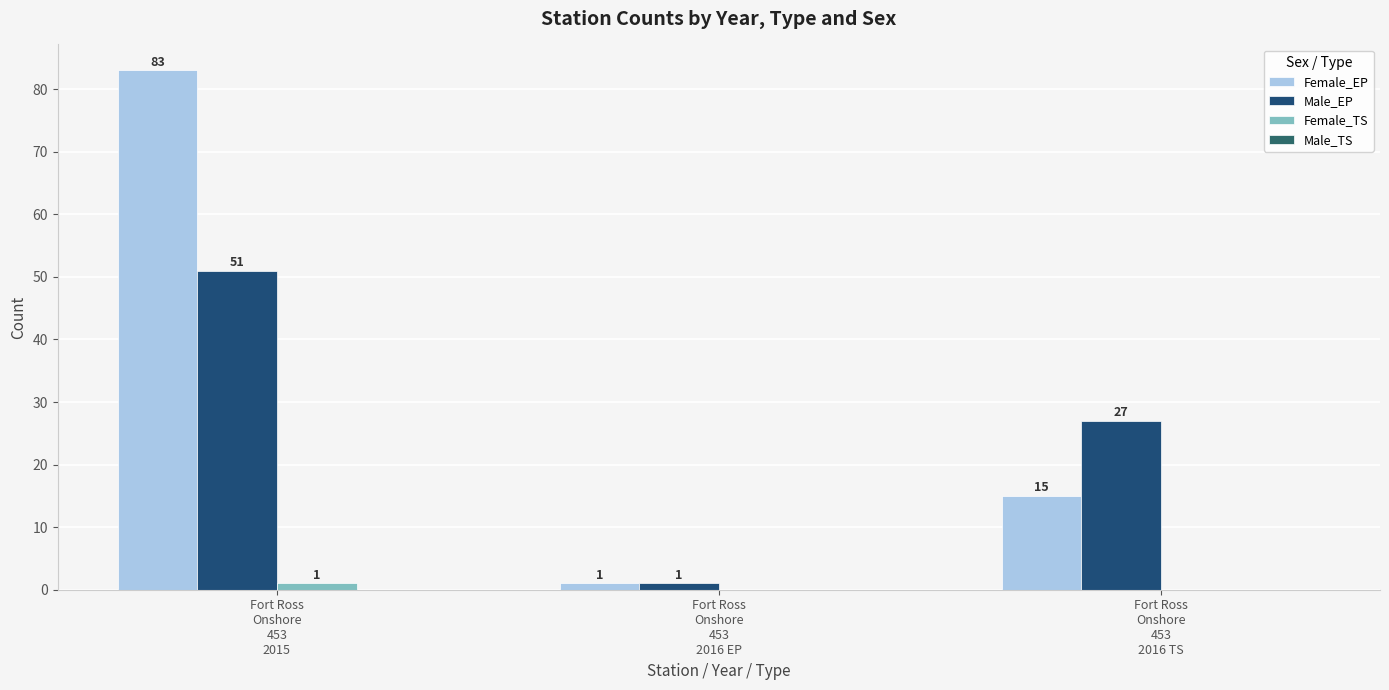

Read the Male_EP value at Fort Ross
Onshore
453
2016 EP.

1